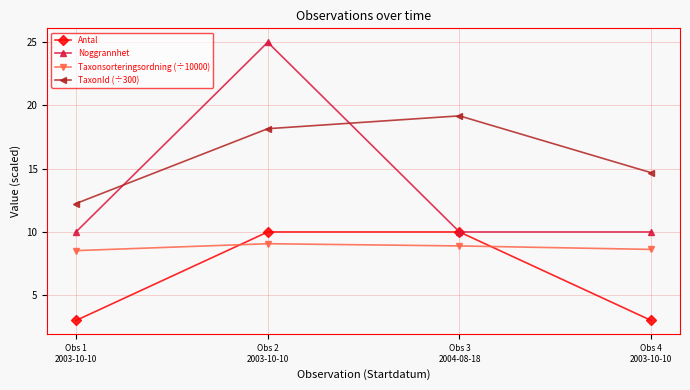

At which category is the sum across all series the highest?

Obs 2
2003-10-10